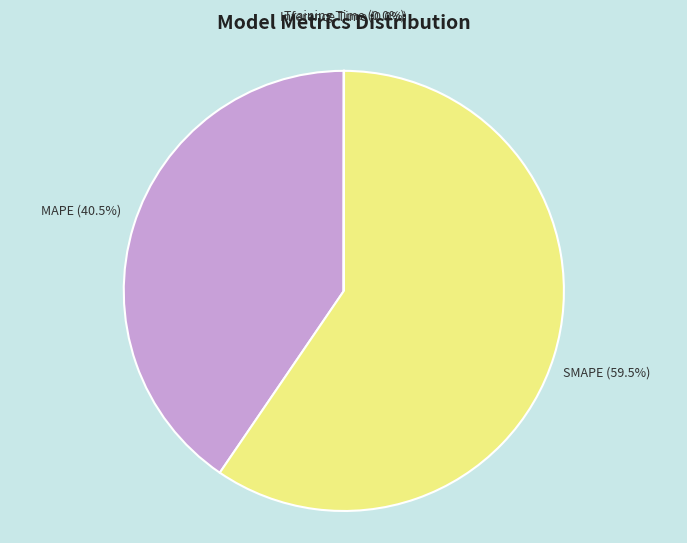

How much of the chart is everything except SMAPE?

40.5%